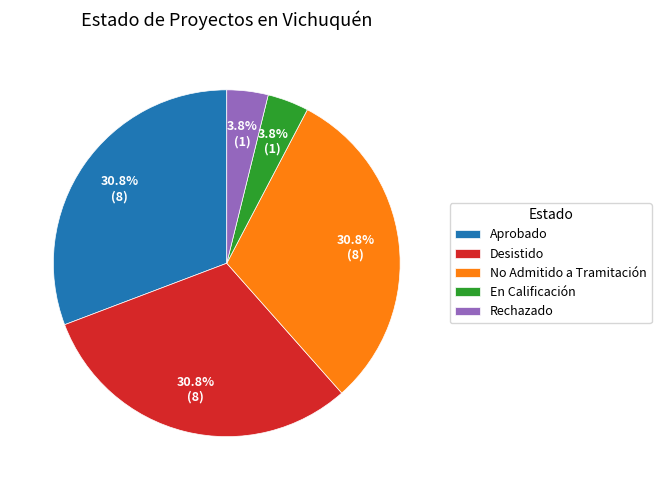

What is the ratio of the value at En Calificación to the value at Rechazado?

1.0